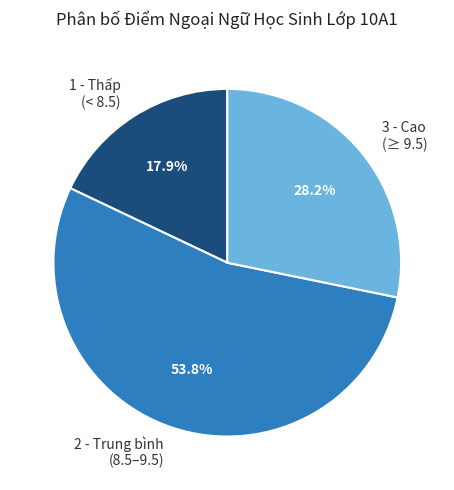

Rank the categories by value from highest to lowest.

2 - Trung bình (8.5–9.5), 3 - Cao (≥ 9.5), 1 - Thấp (< 8.5)